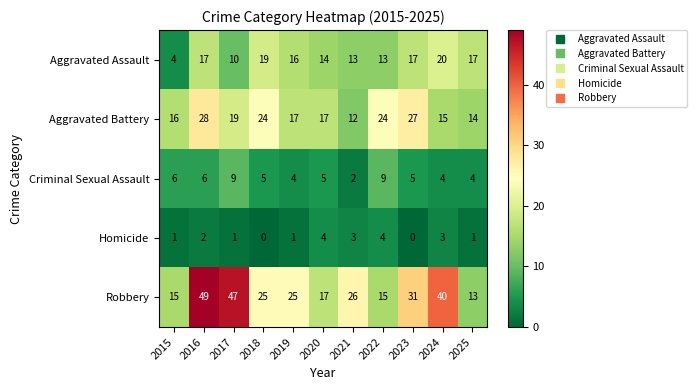

Which category has the highest value across all series?

2016